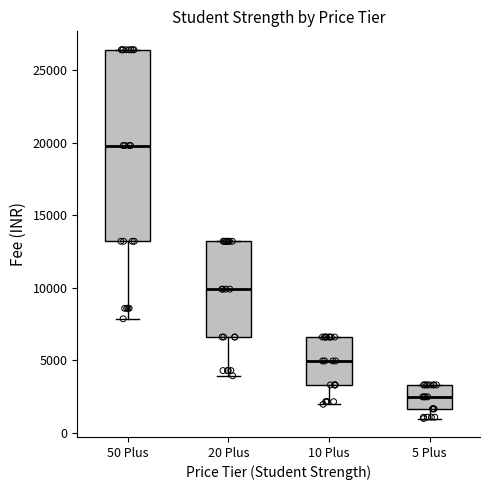

Which box is the tallest, from its lower edge to its upper edge?

50 Plus